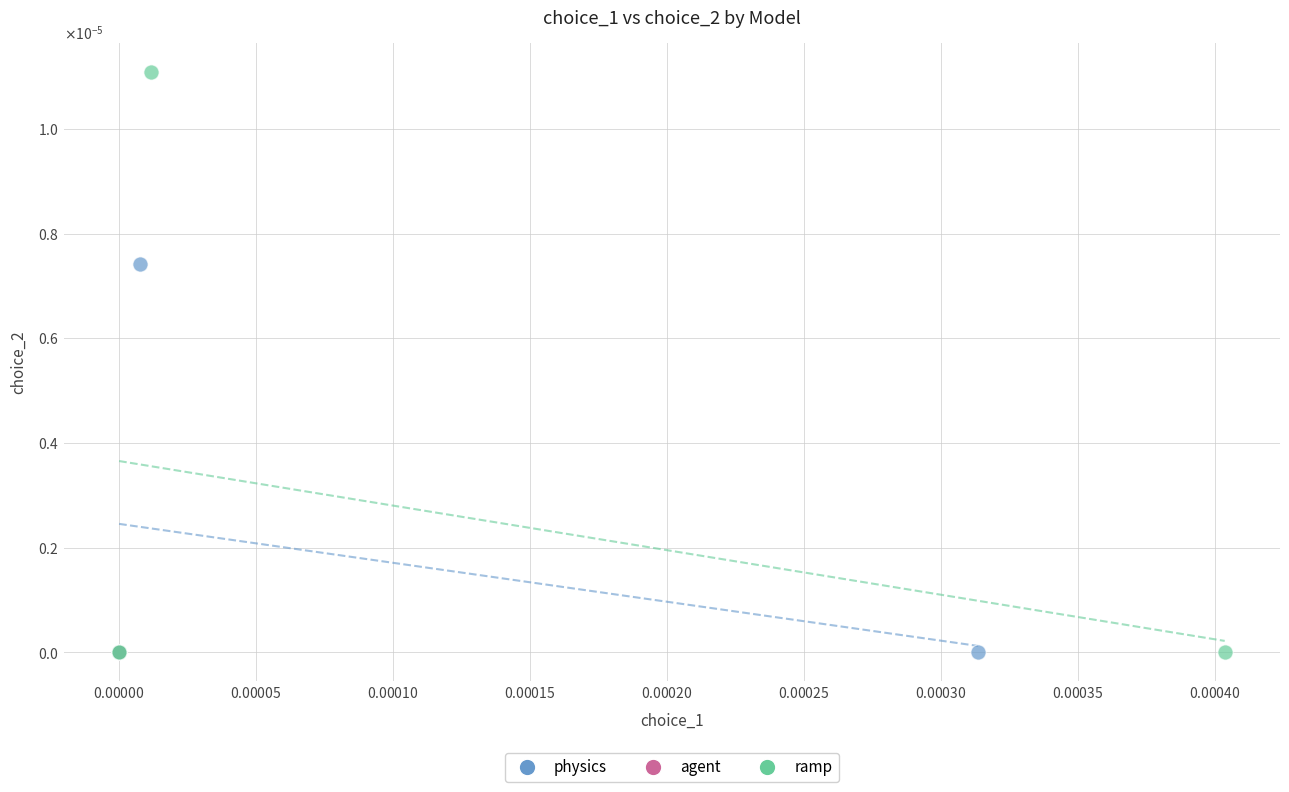

What are all the series names shown in the legend?

physics, agent, ramp